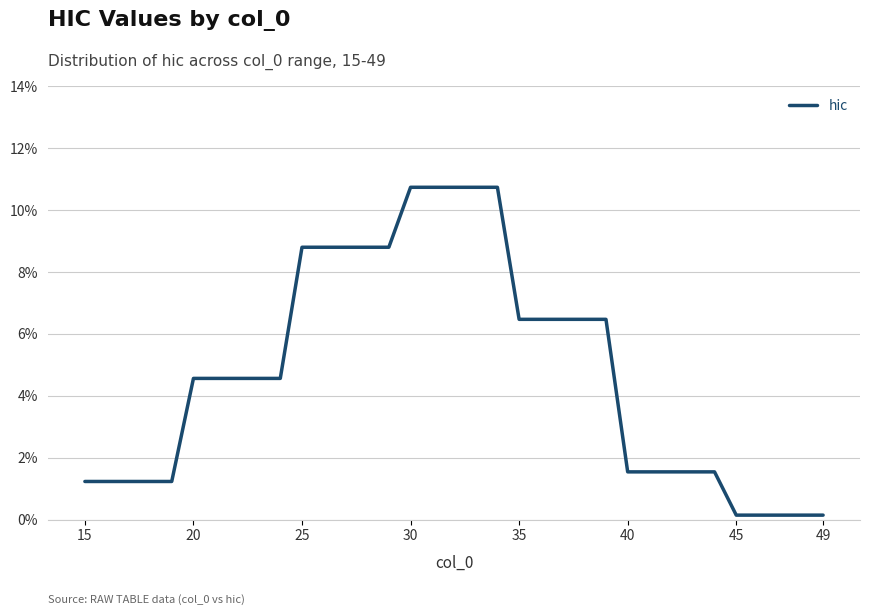

What is the sum of all values?

1.7